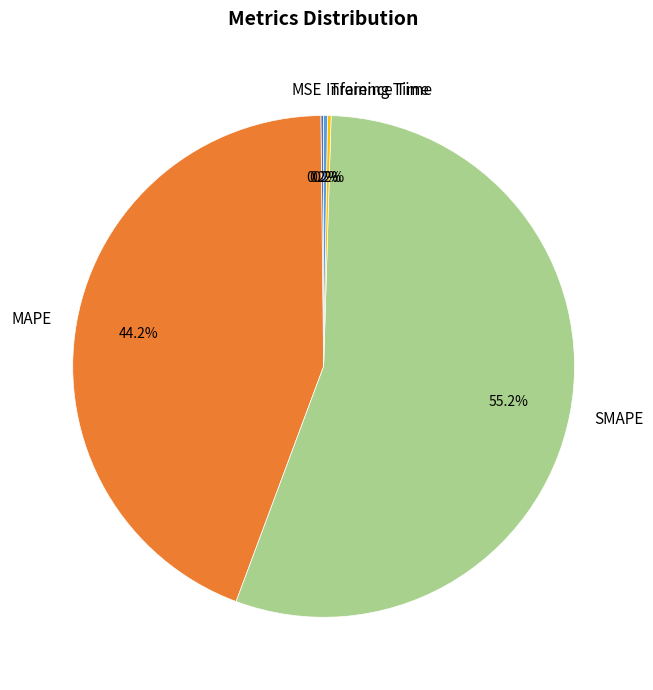

Is there any slice that represents more than half of the pie?

Yes